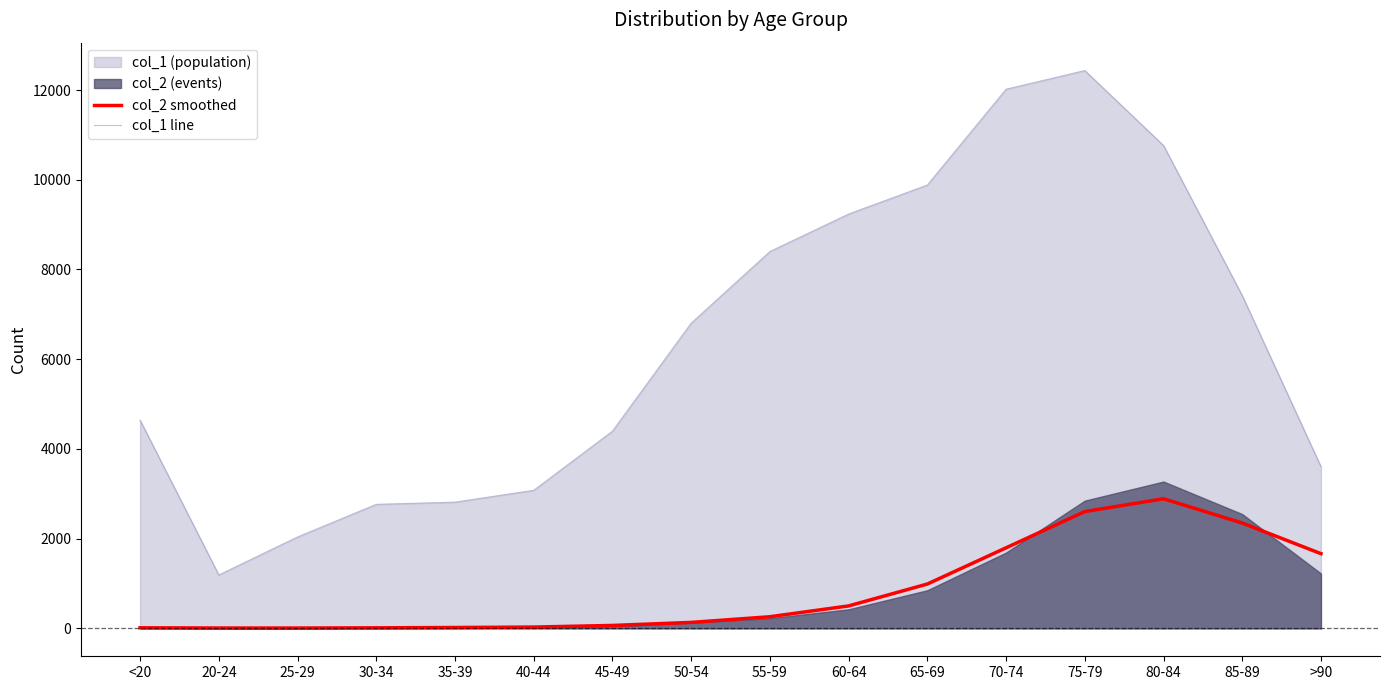

At which category does the chart reach its minimum across all series?

25-29